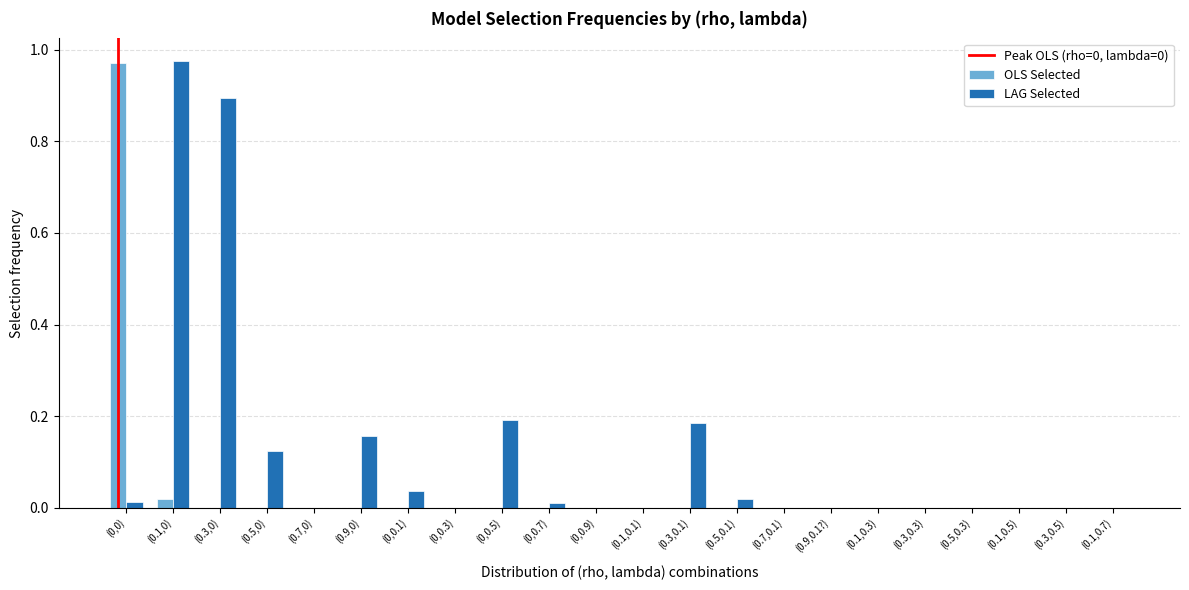

Between (0.1,0) and (0.3,0), which series saw the biggest shift?

LAG Selected